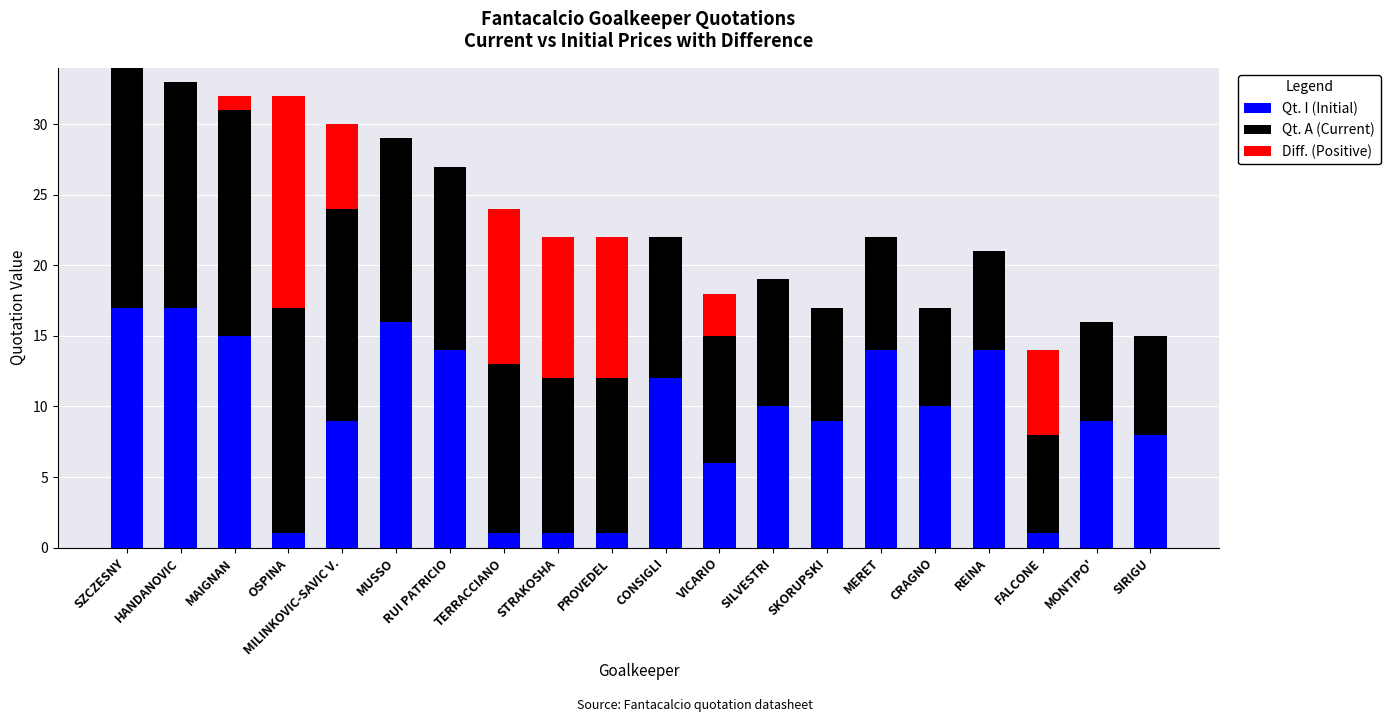

What is the approximate value of Qt. I (Initial) at HANDANOVIC, to the nearest 10?

20